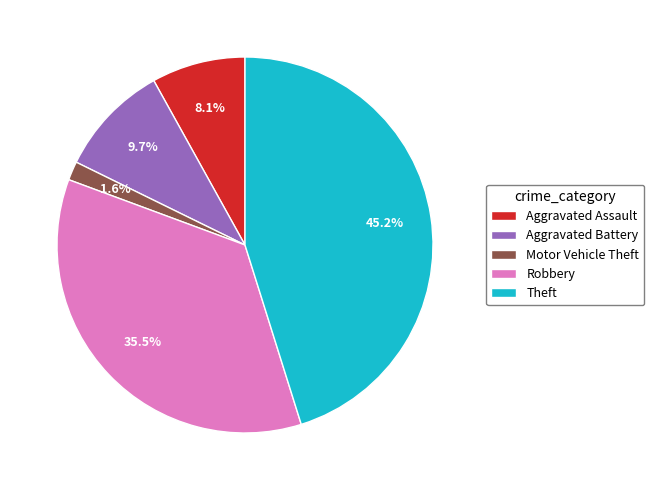

How many slices are in this pie chart?

5